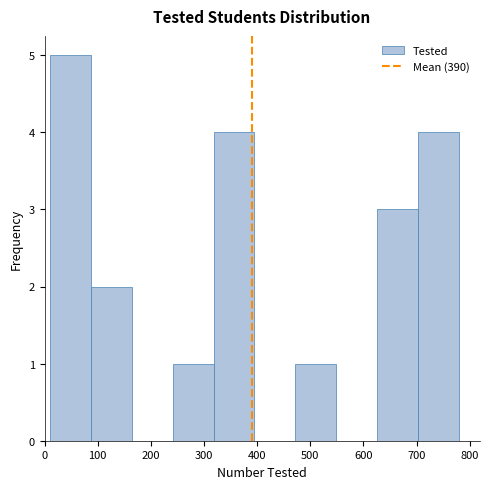

How tall is the bar that spans 10 to 87 on the x-axis? Neither the bar edges nor the heights are printed on the chart, so give them approximately, as read against the axes.

5